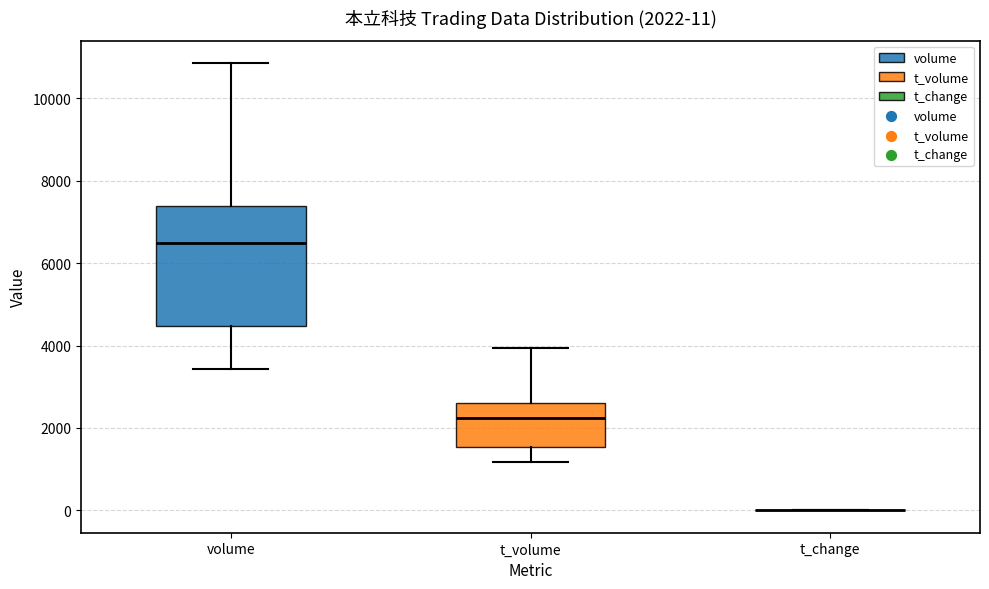

Which box is the tallest, from its lower edge to its upper edge?

volume